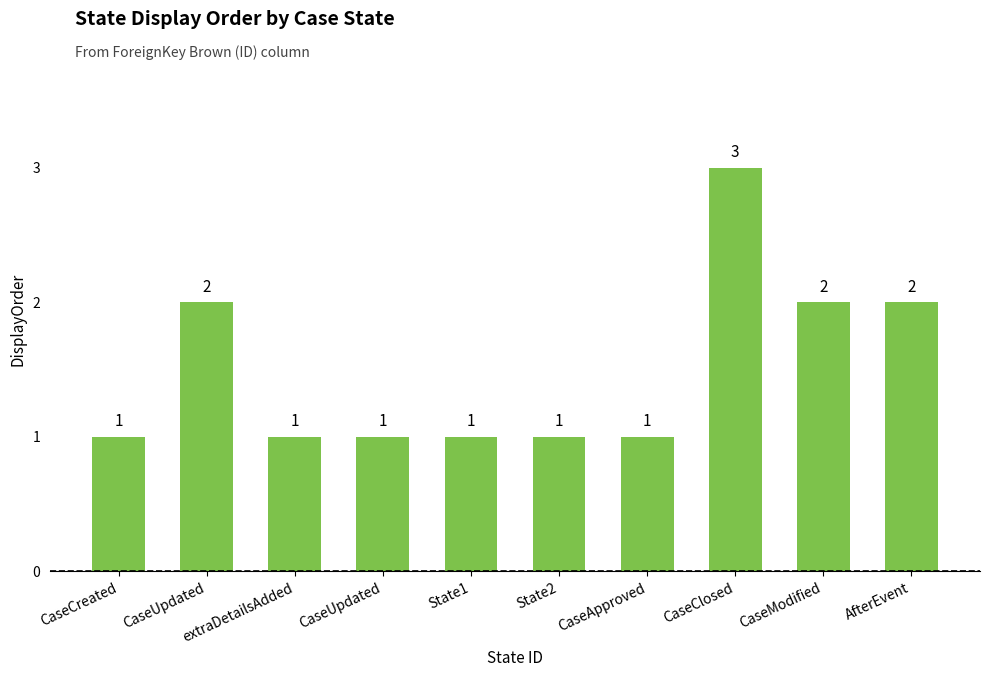

How many categories are shown in the chart?

10